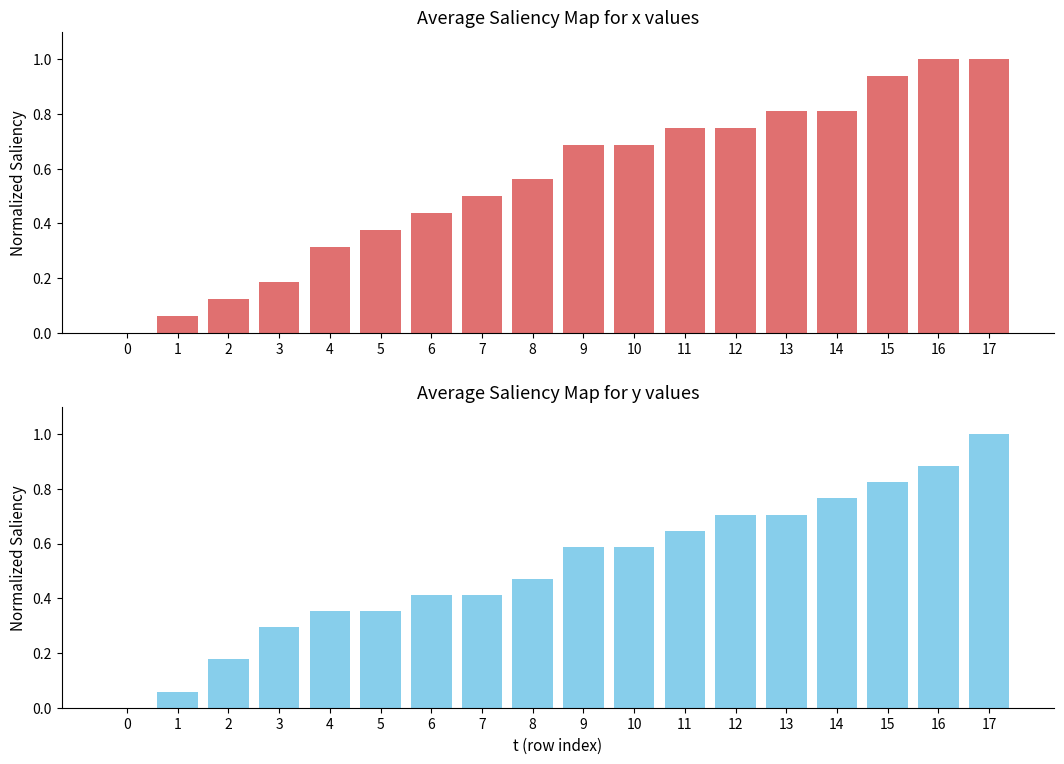

What is the difference between the second highest and second lowest values in the x series?

0.9